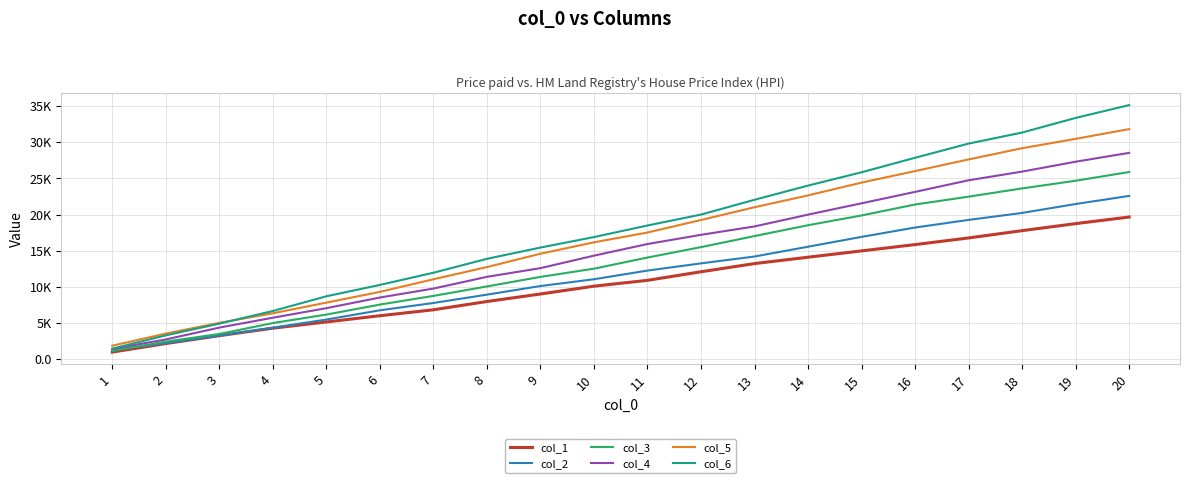

At 18, list the series in order from smallest to largest.

col_1, col_2, col_3, col_4, col_5, col_6